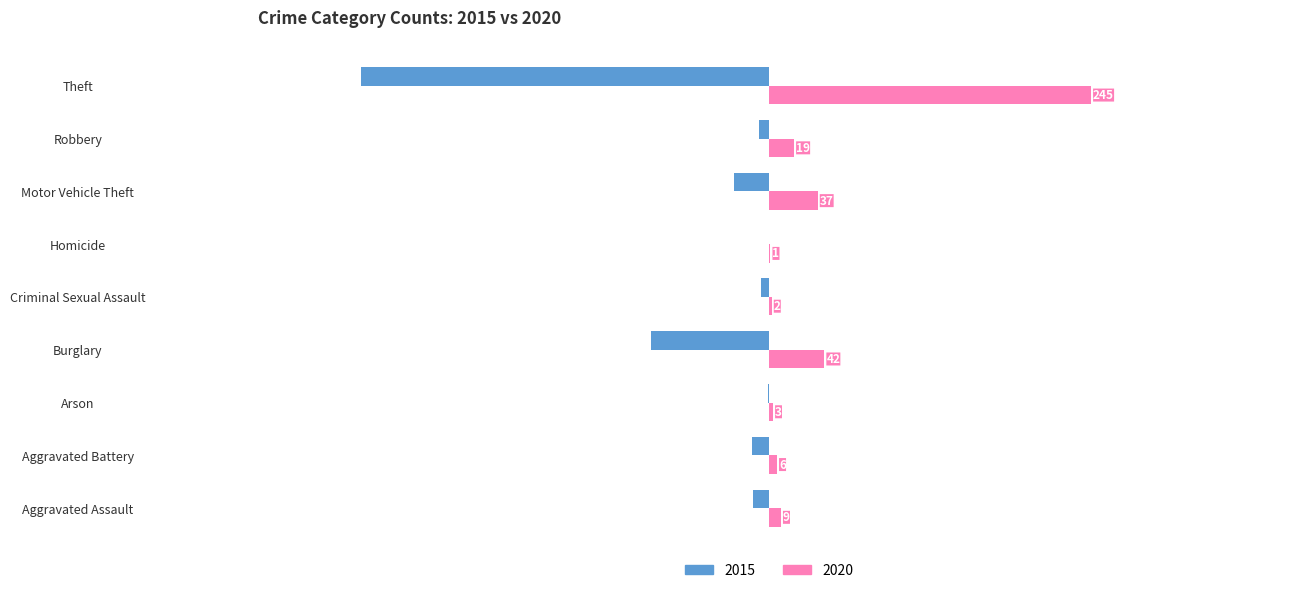

Which category has the highest value in the 2015 series?

Homicide